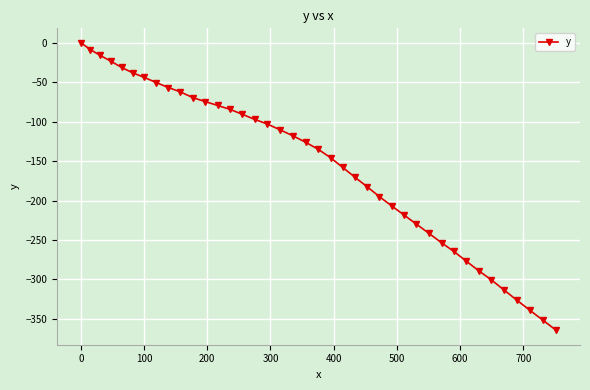

What is the value of the 26th point from the left?

-195.0